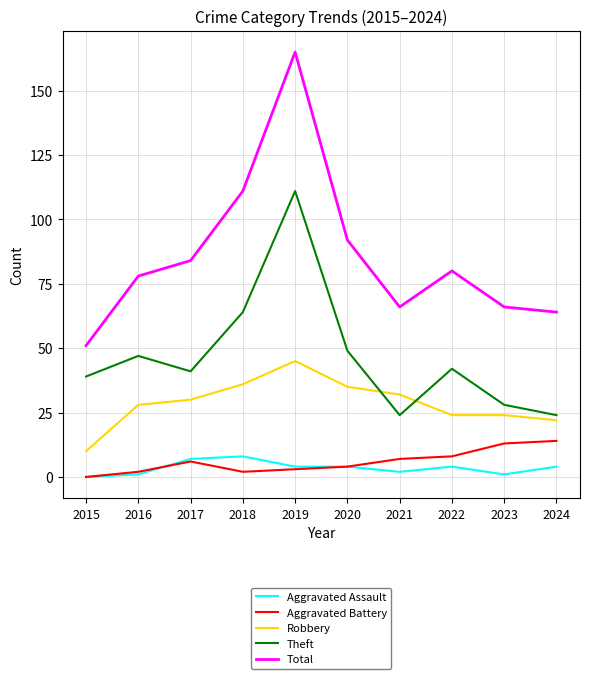

Is this an area chart (filled region under the line)?

No